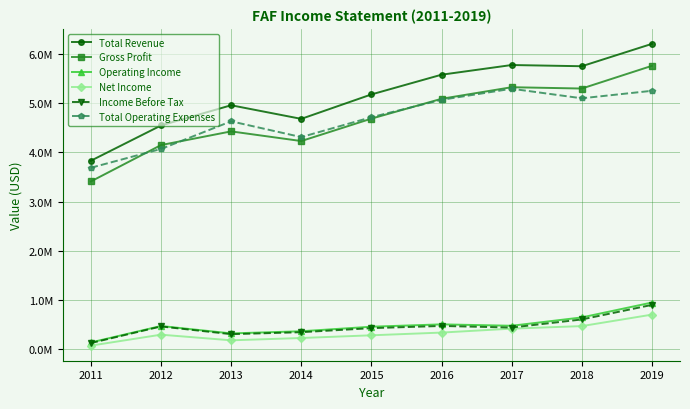

What are all the series names shown in the legend?

Total Revenue, Gross Profit, Operating Income, Net Income, Income Before Tax, Total Operating Expenses